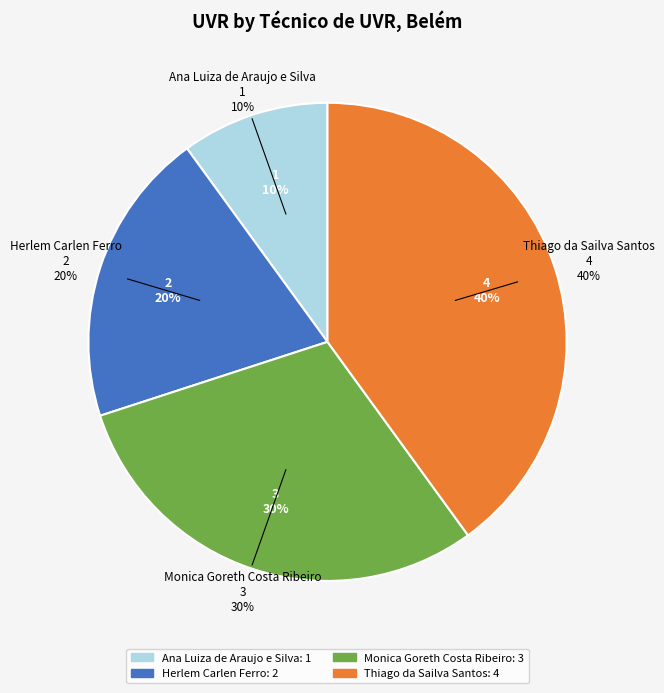

Is there any slice that represents more than half of the pie?

No